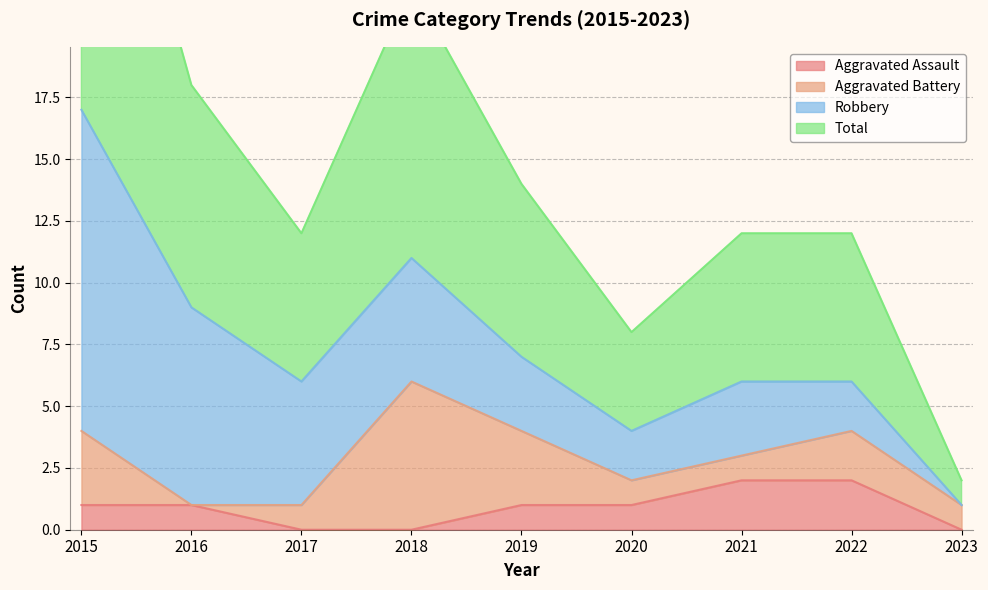

How many data points in Aggravated Assault are less than 1?

3